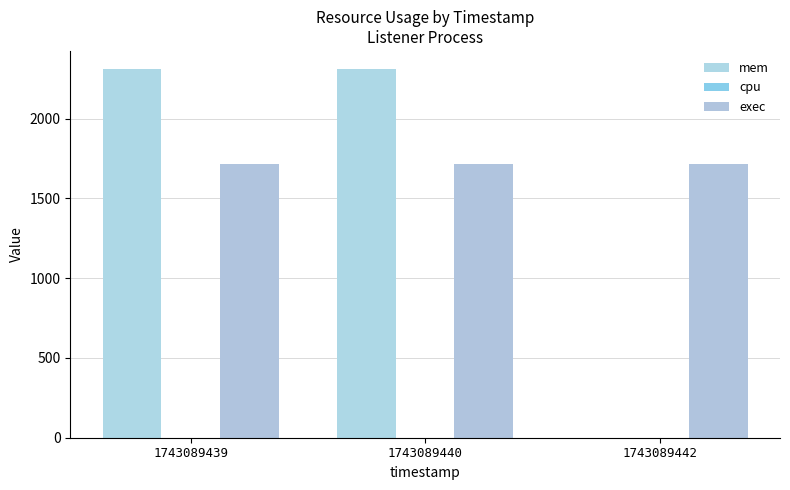

Count the number of categories in the chart.

3